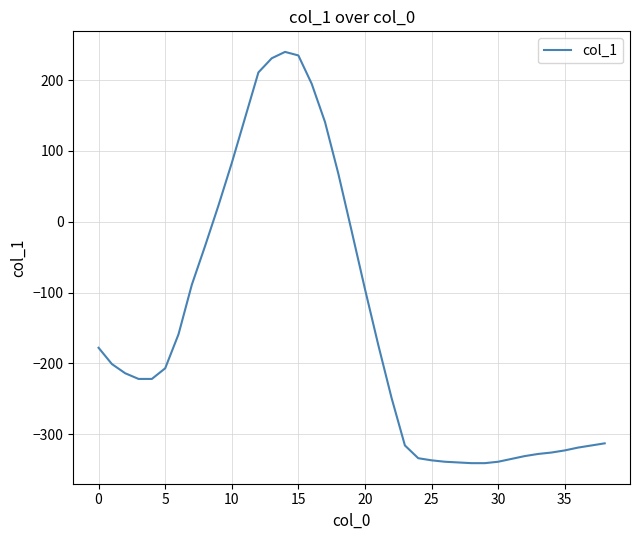

What is the difference between the maximum and minimum values?

581